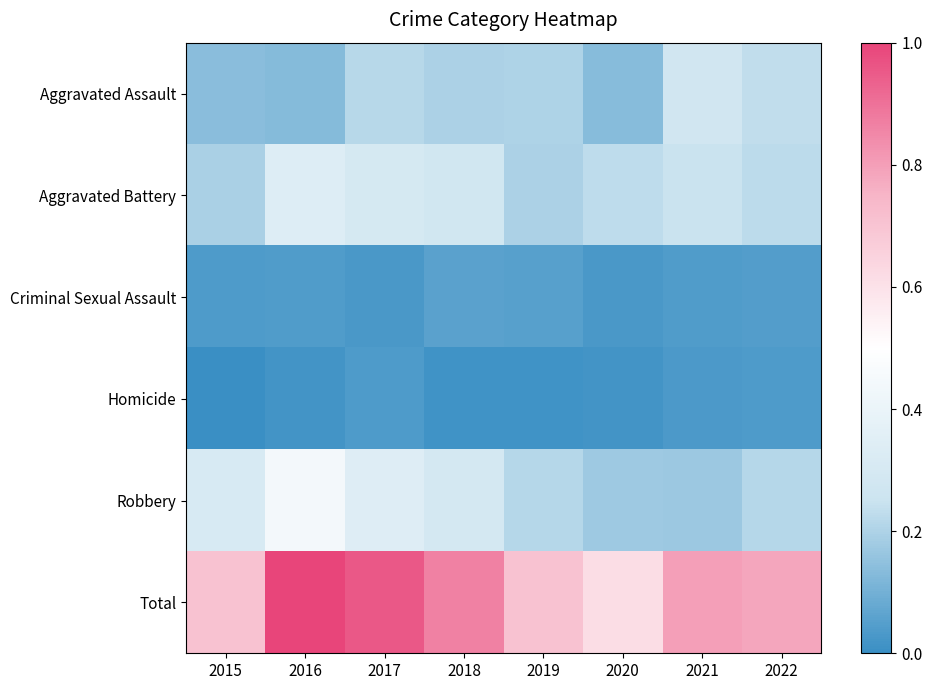

Reading left to right, list all the values displayed in this chart.

Aggravated Assault: 2015=0.1	2016=0.1	2017=0.2	2018=0.2	2019=0.2	2020=0.1	2021=0.3	2022=0.2
Aggravated Battery: 2015=0.2	2016=0.3	2017=0.3	2018=0.3	2019=0.2	2020=0.2	2021=0.2	2022=0.2
Criminal Sexual Assault: 2015=0.0	2016=0.0	2017=0.0	2018=0.1	2019=0.1	2020=0.0	2021=0.0	2022=0.0
Homicide: 2015=0.0	2016=0.0	2017=0.0	2018=0.0	2019=0.0	2020=0.0	2021=0.0	2022=0.0
Robbery: 2015=0.3	2016=0.4	2017=0.3	2018=0.3	2019=0.2	2020=0.2	2021=0.2	2022=0.2
Total: 2015=0.7	2016=1.0	2017=1.0	2018=0.9	2019=0.7	2020=0.6	2021=0.8	2022=0.8